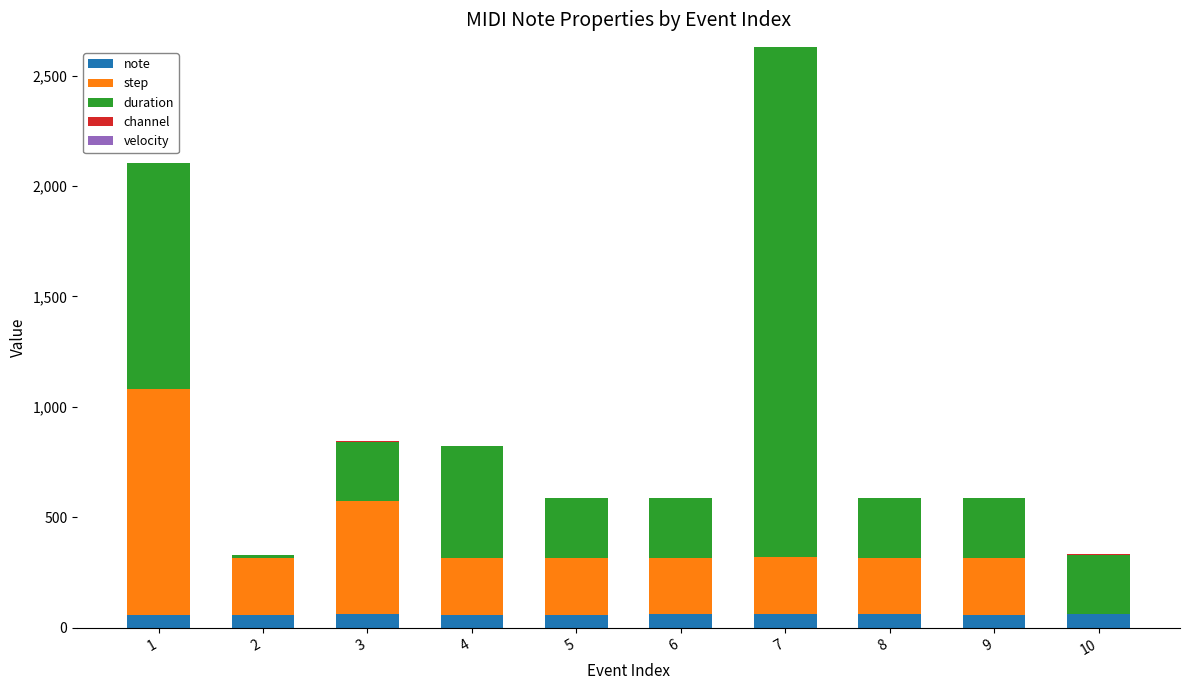

What is the maximum value for note?

63